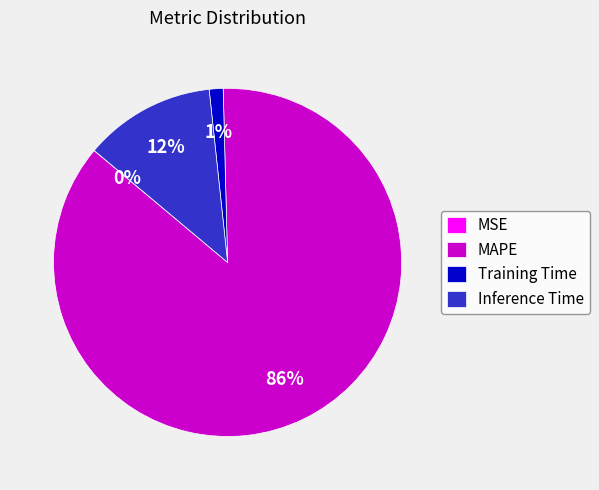

What percentage is the Training Time slice, to the nearest percent?

1%